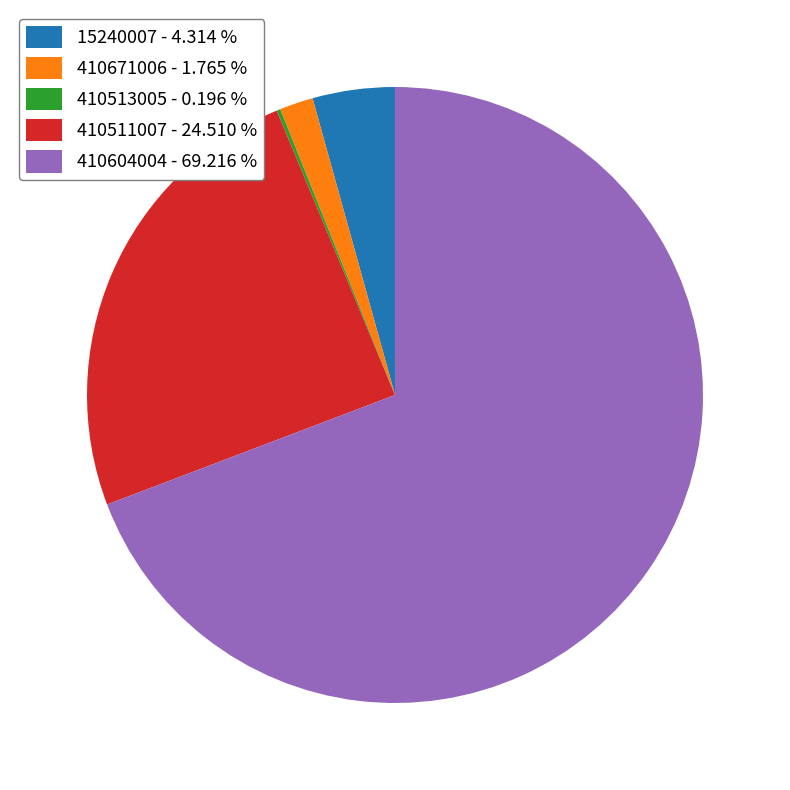

Between 15240007 - 4.314 % and 410604004 - 69.216 %, which is larger?

410604004 - 69.216 %